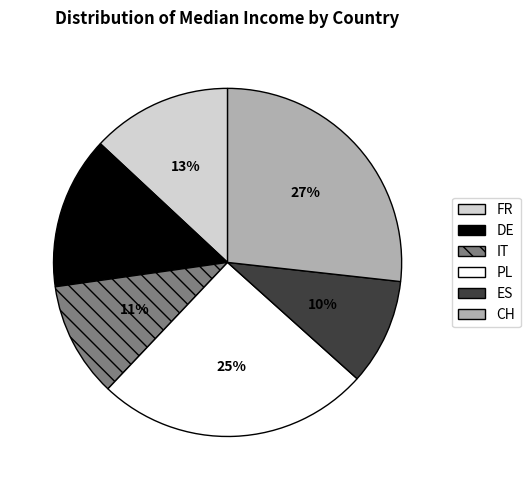

To the nearest percent, what is the difference between the largest and smallest slice percentages?

17%